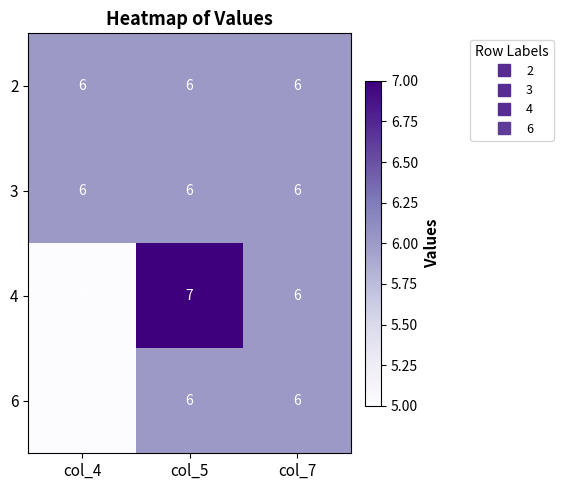

Rank the categories by 4 value from lowest to highest.

col_4, col_7, col_5